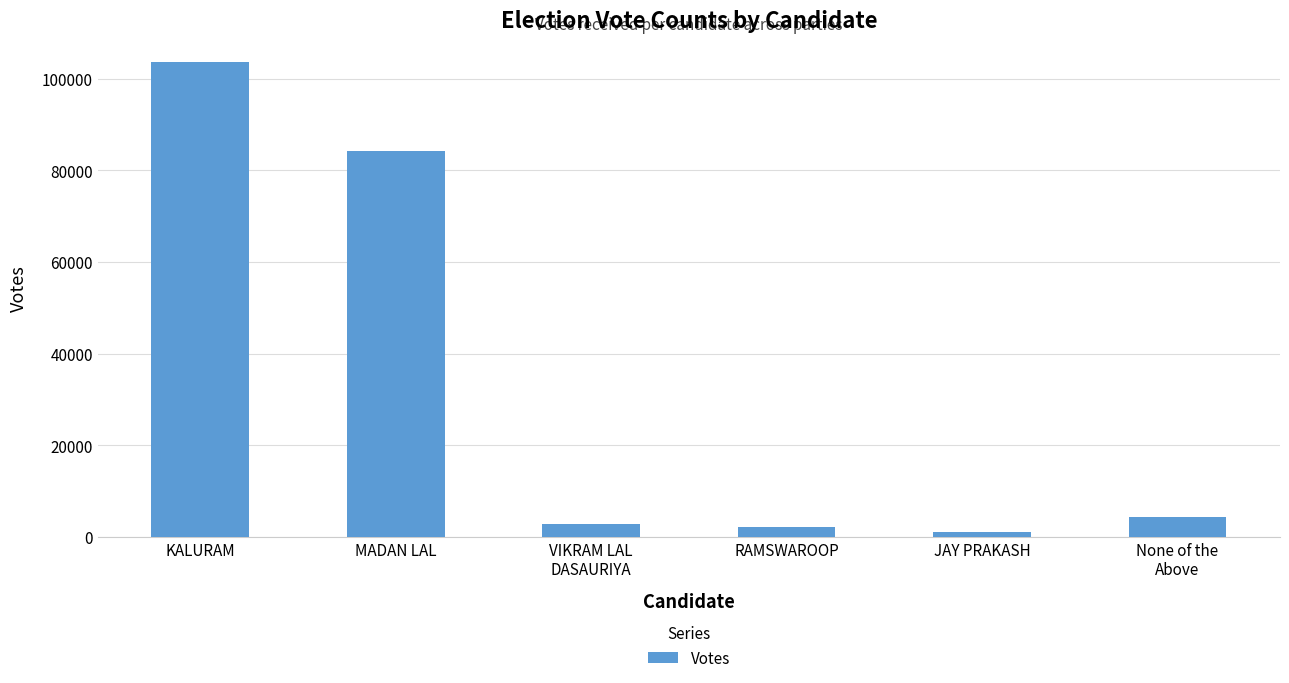

The value at RAMSWAROOP is 2078. True or false?

True